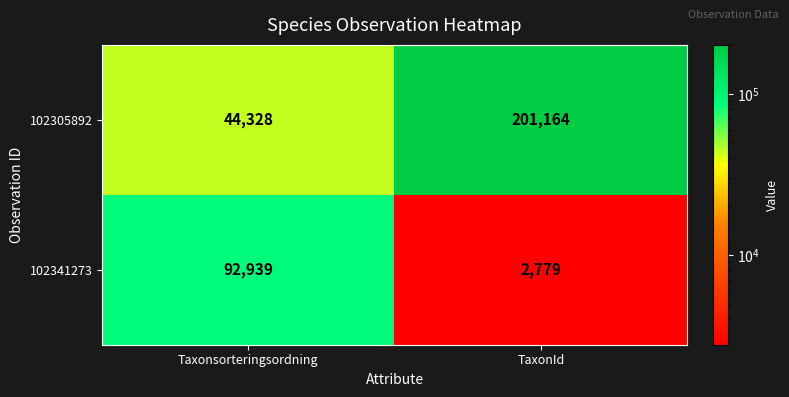

How many data points does each series have?

2